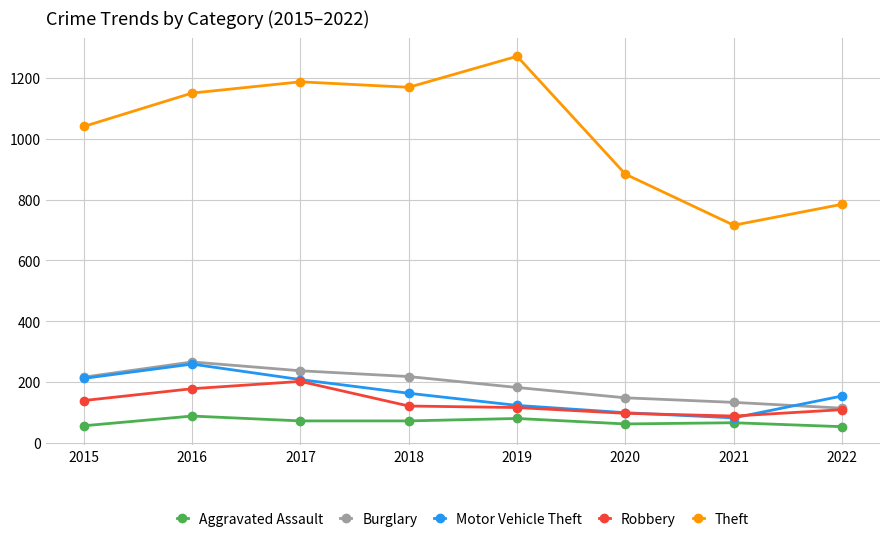

The Aggravated Assault series shows 53 at 2022. True or false?

True